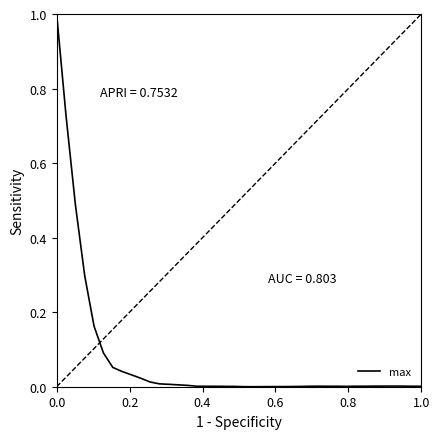

What is the maximum value shown in the chart?

1.0